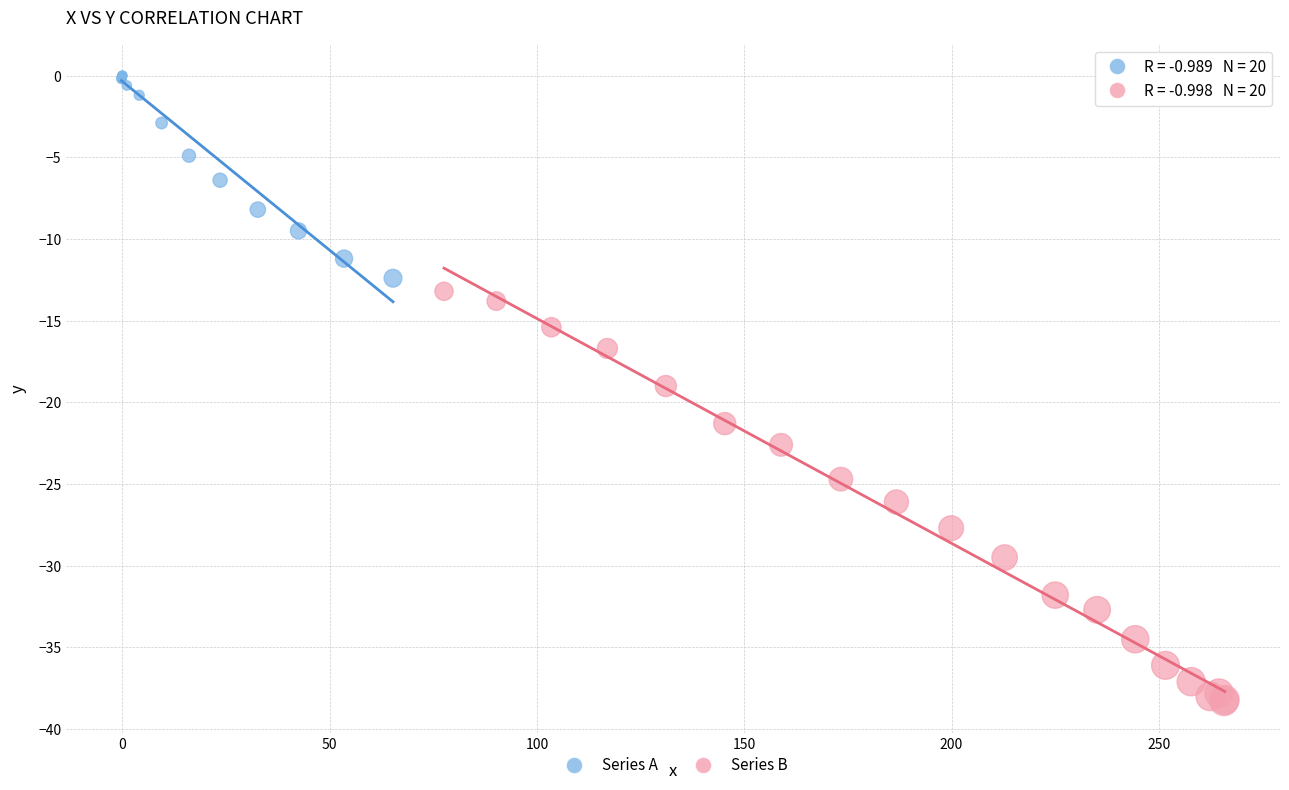

Which series reaches the maximum Y coordinate?

Series A